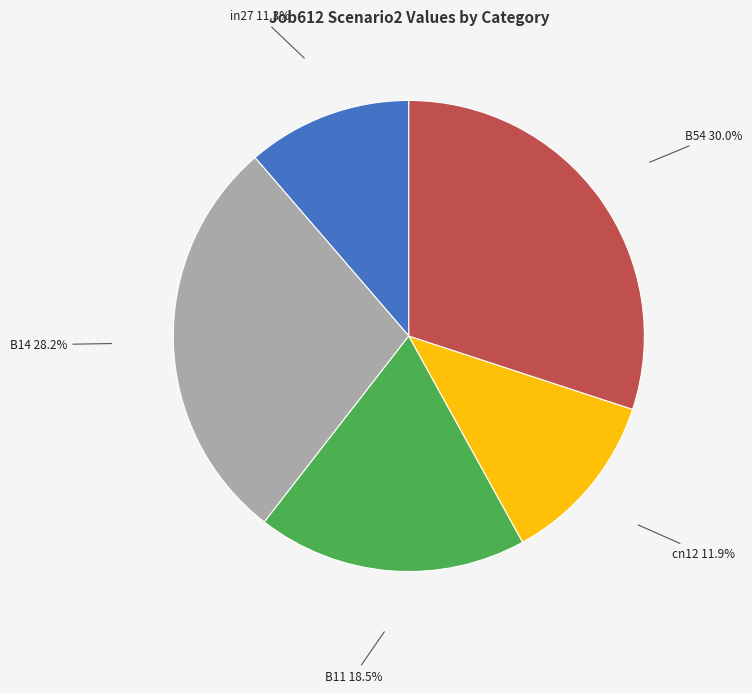

Count the number of slices in the pie.

5